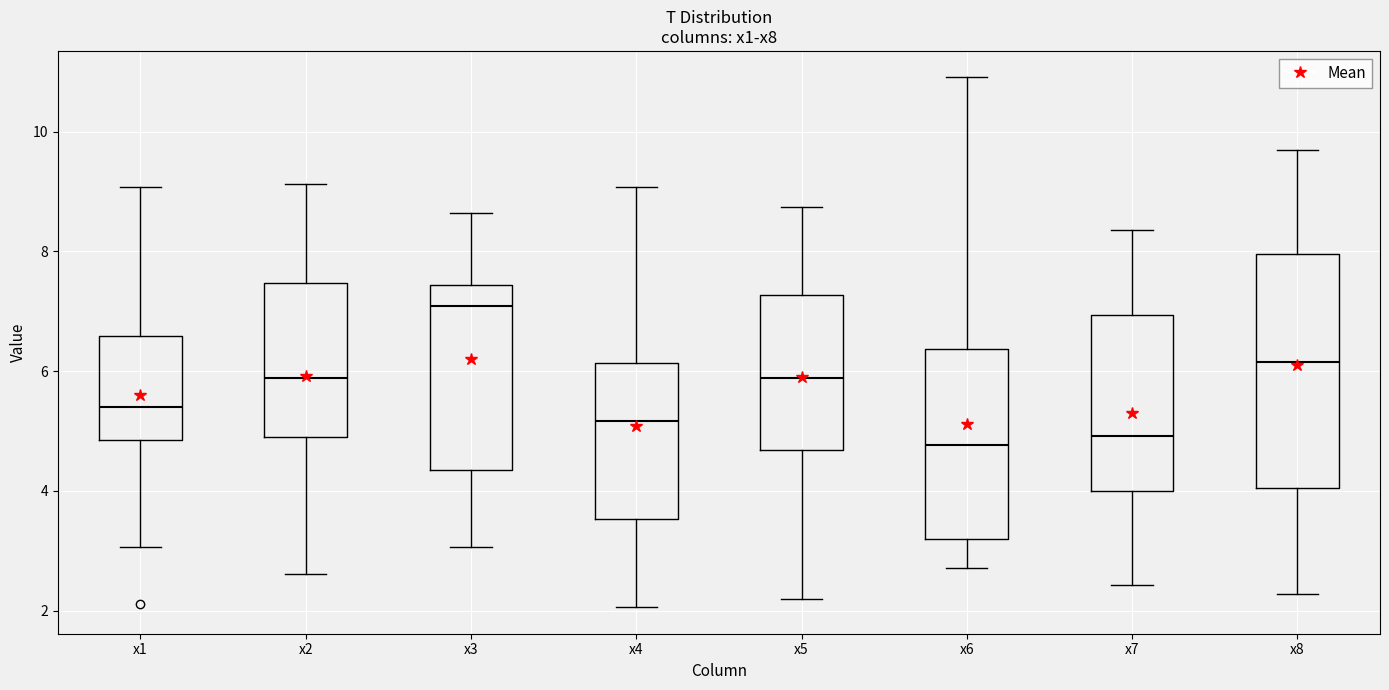

Comparing the boxes themselves (not the whiskers), which one is the tallest?

x8